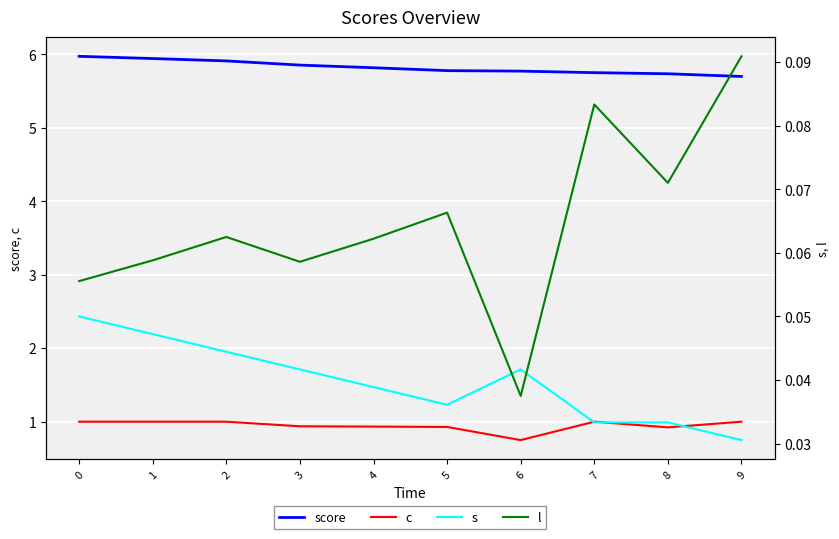

Where is the first local minimum for c?

6